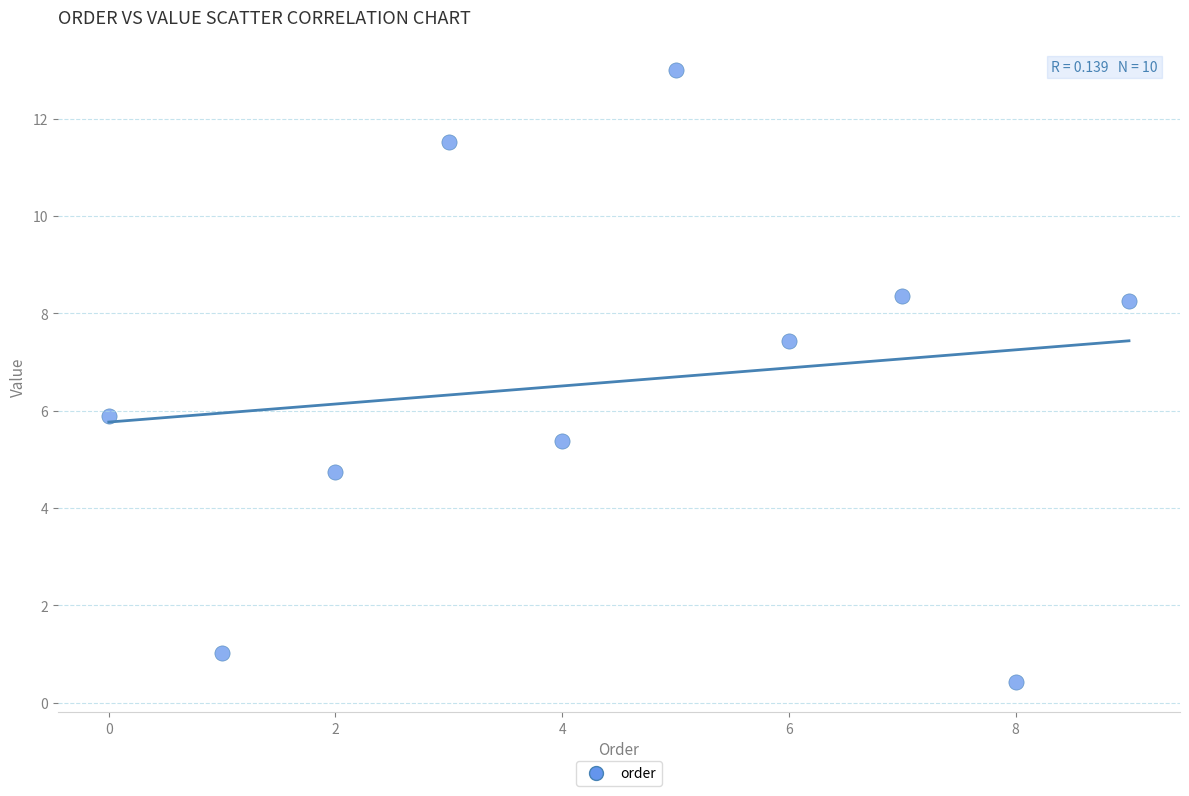

What is the range of Y values (max minus min)?

12.6